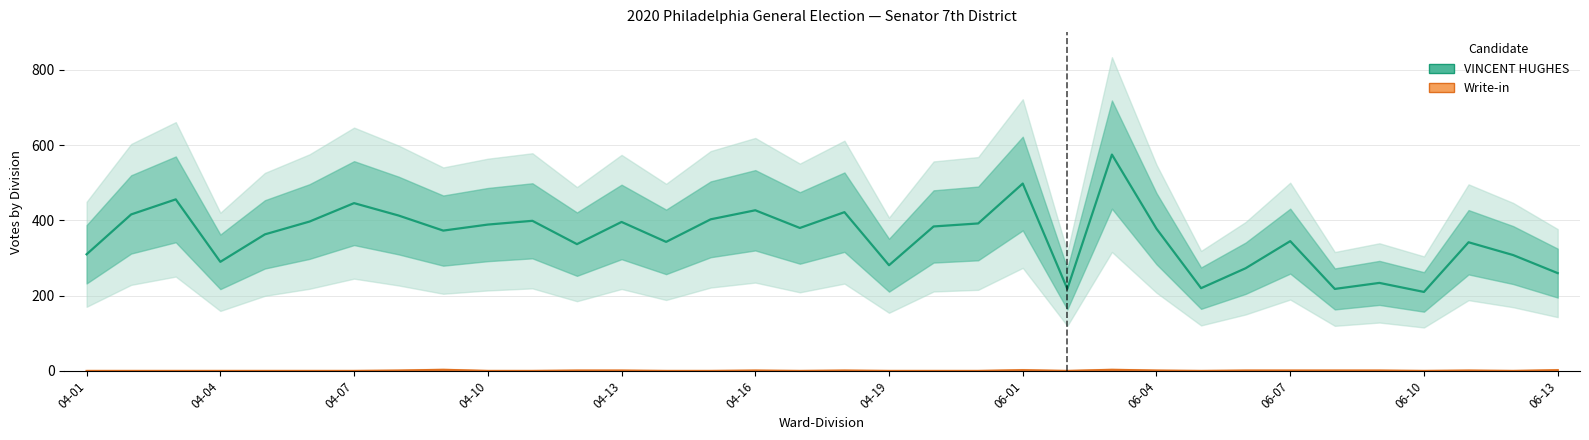

What position from the right is 04-13?

22